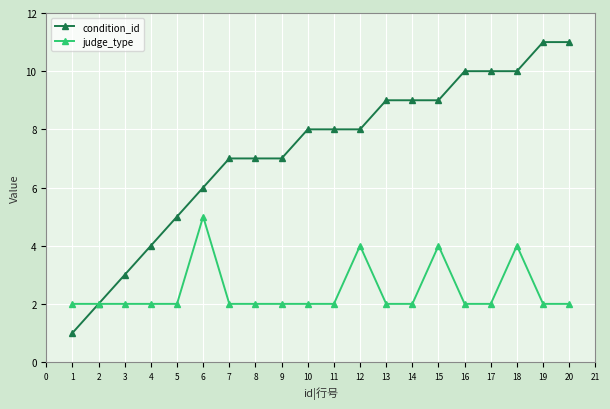

Which series changed the most between 14 and 18?

judge_type